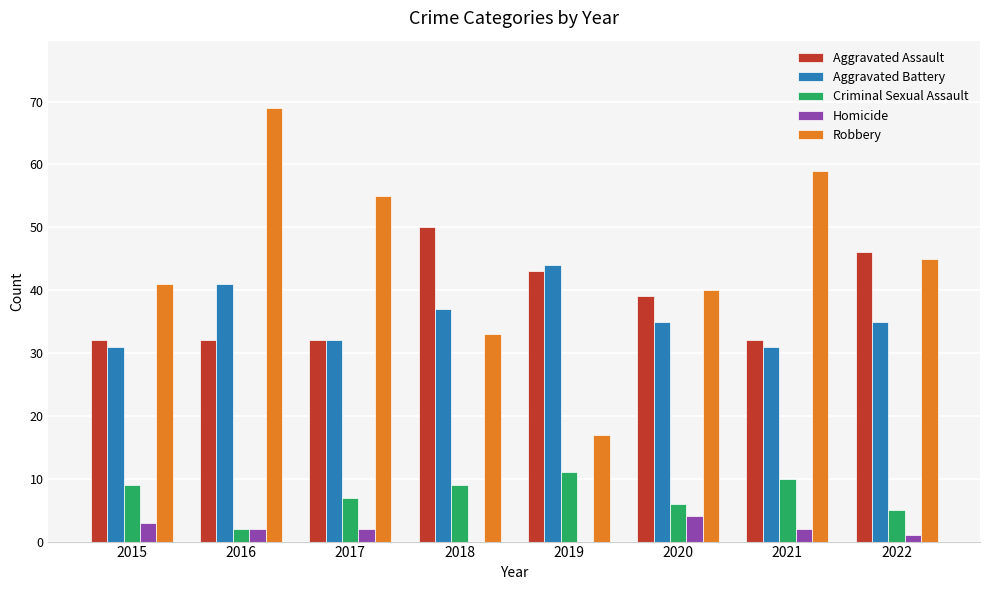

Is the value of Criminal Sexual Assault at 2020 greater than the value of Aggravated Assault at 2019?

No